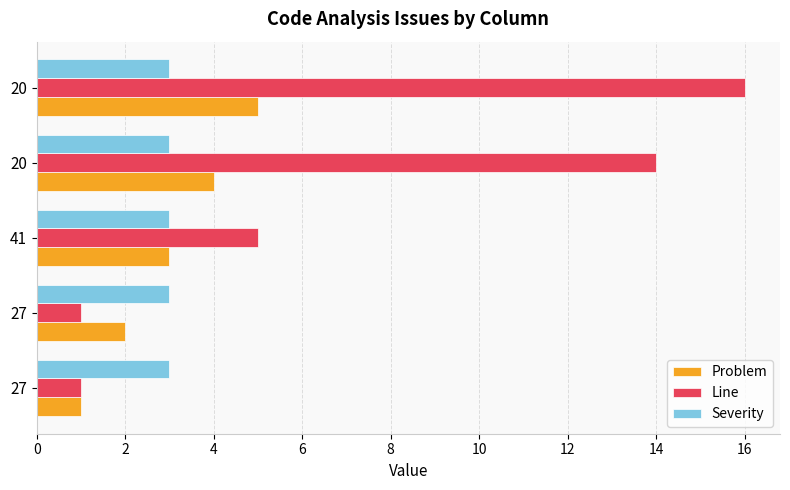

Count the number of categories in the chart.

5